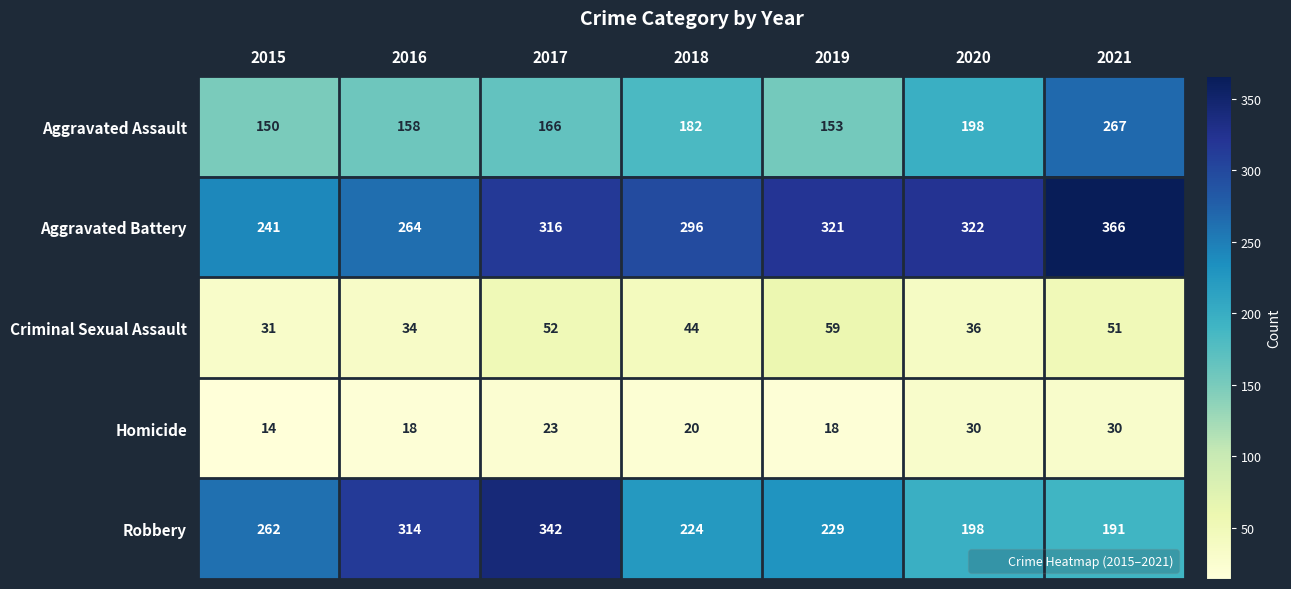

Read the Criminal Sexual Assault value at 2016, to the nearest 5.

35